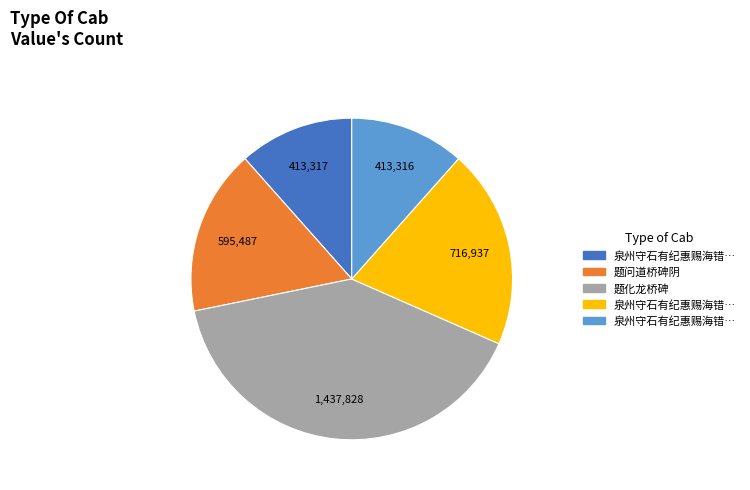

Is there any slice that represents more than half of the pie?

No